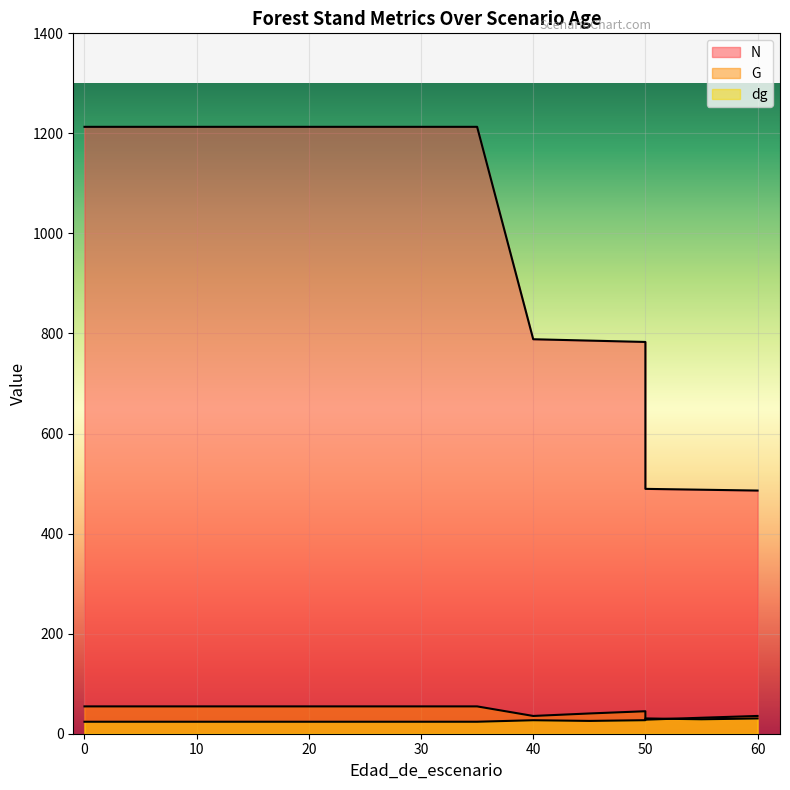

What is the spread (max minus min) of values at 45?

760.2